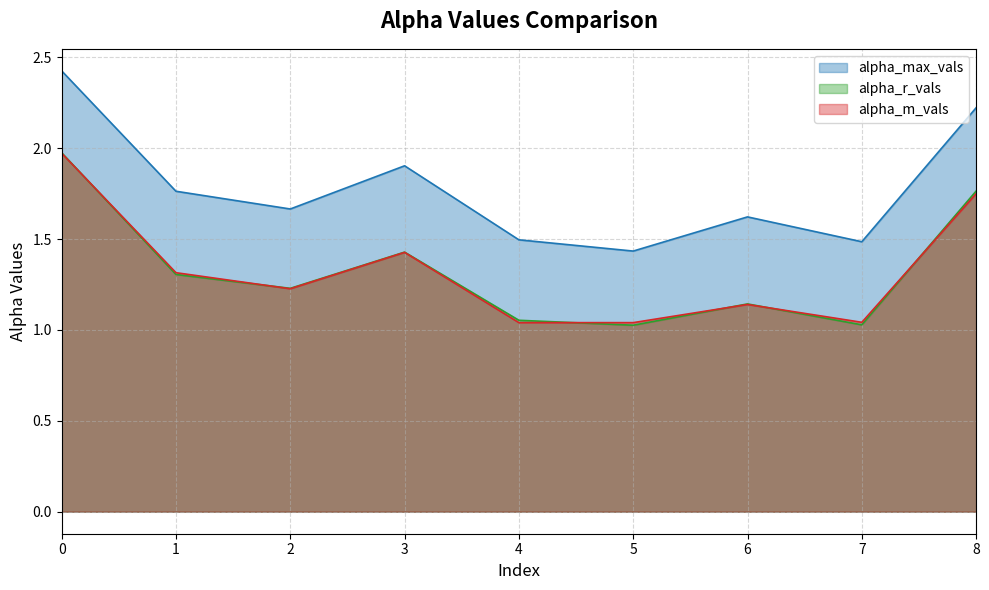

True or false: alpha_max_vals and alpha_r_vals cross at least once.

False